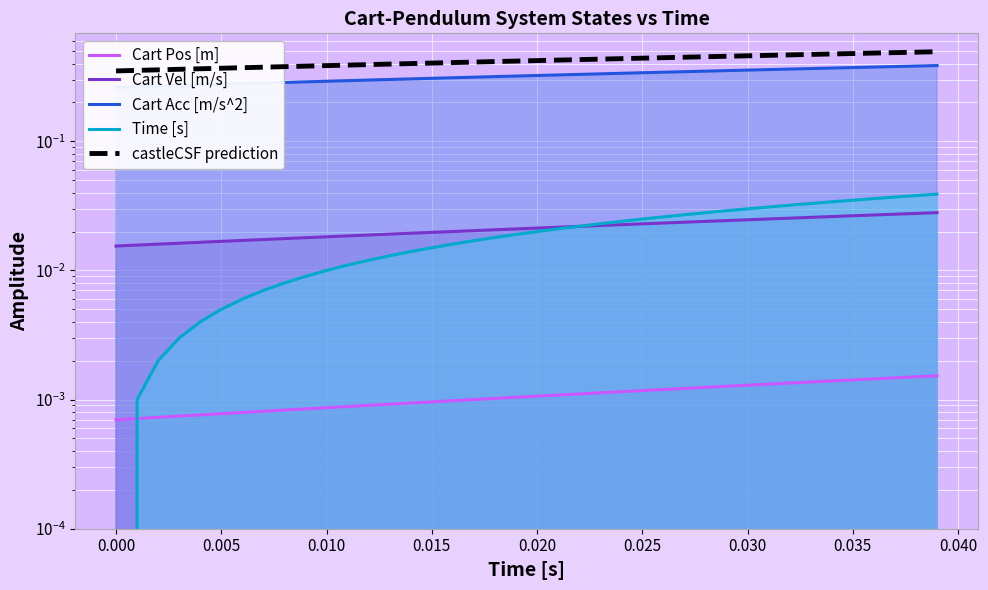

What is the sum of all Cart Acc [m/s^2] values?

12.9